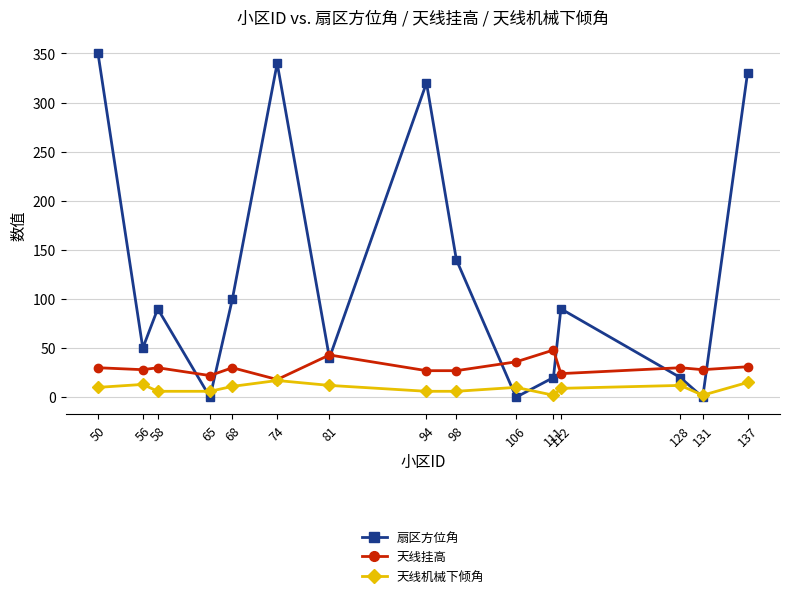

Rank the series by their maximum value, from highest to lowest.

扇区方位角, 天线挂高, 天线机械下倾角